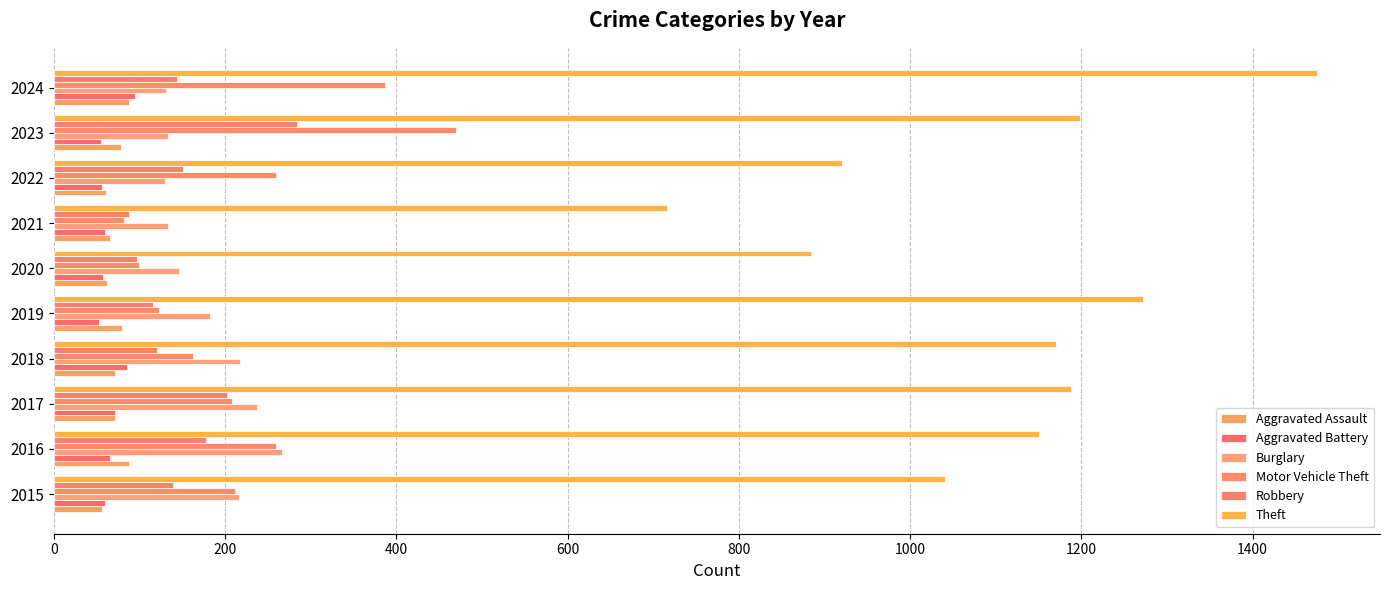

How many values in the Robbery series are below 144?

5